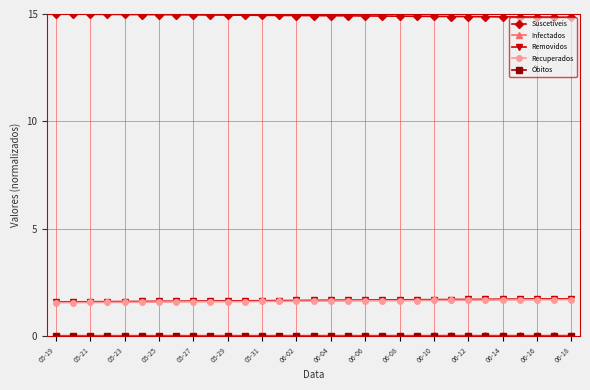

What is the value of the Suscetíveis point at the 18th from the left?

14.9